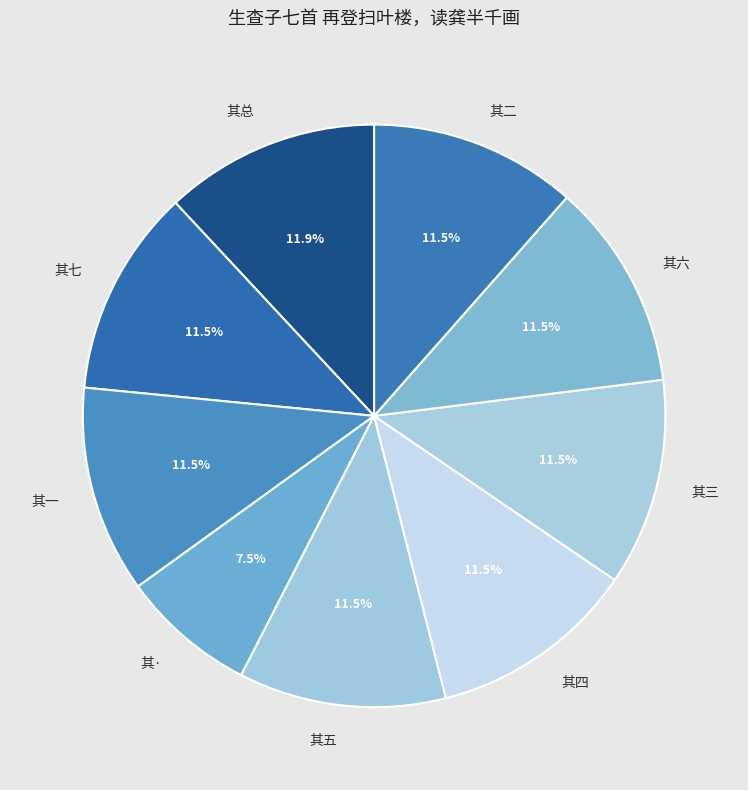

What percentage do 其二 and 其三 together represent?

23.0%